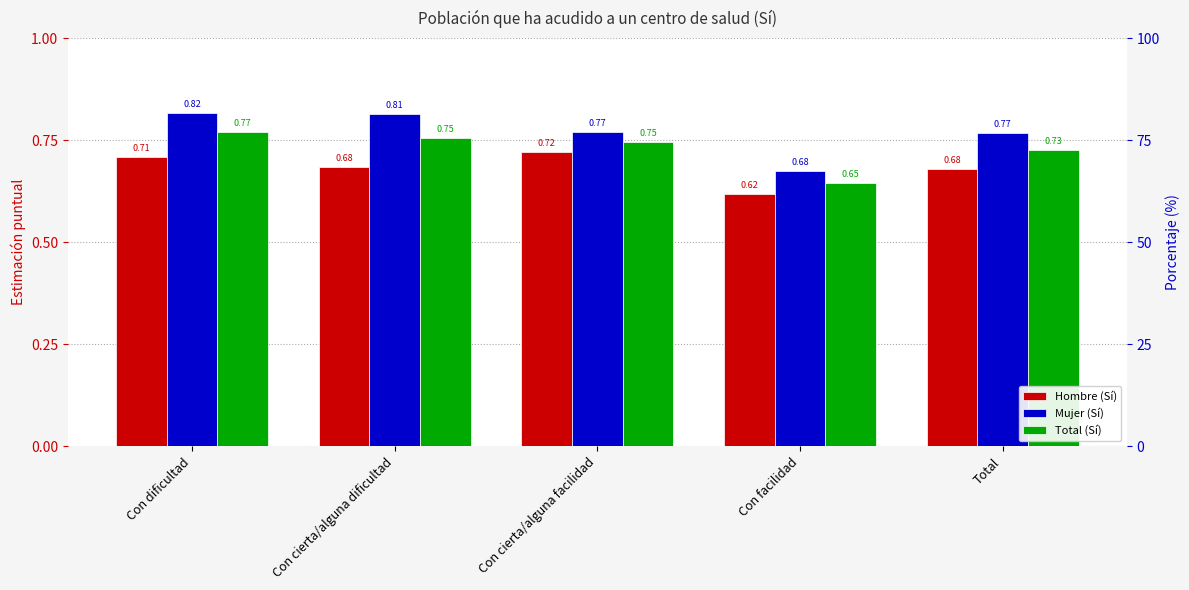

Which series has the widest spread of values?

Mujer (Sí)